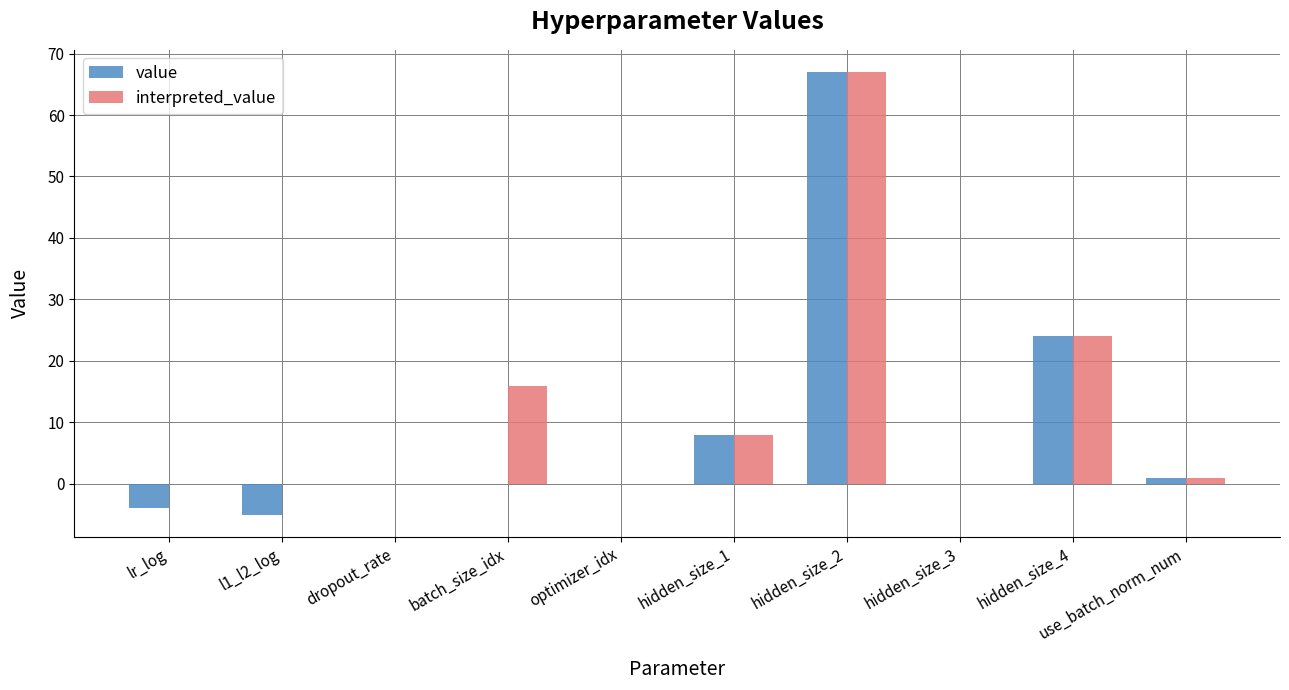

Is the value of interpreted_value at batch_size_idx greater than the value of value at optimizer_idx?

Yes